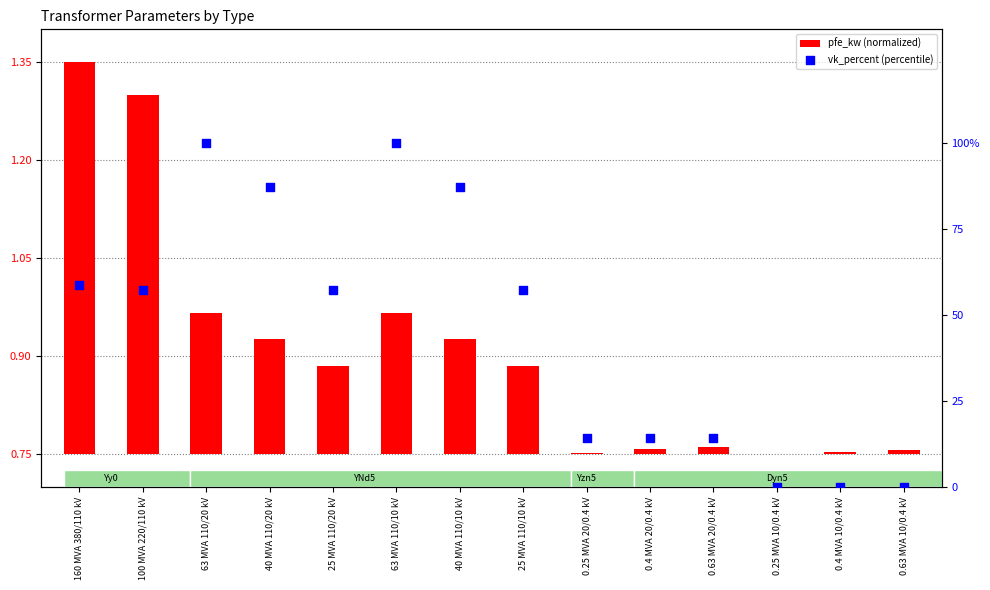

At which category is the sum across all series the highest?

63 MVA 110/20 kV